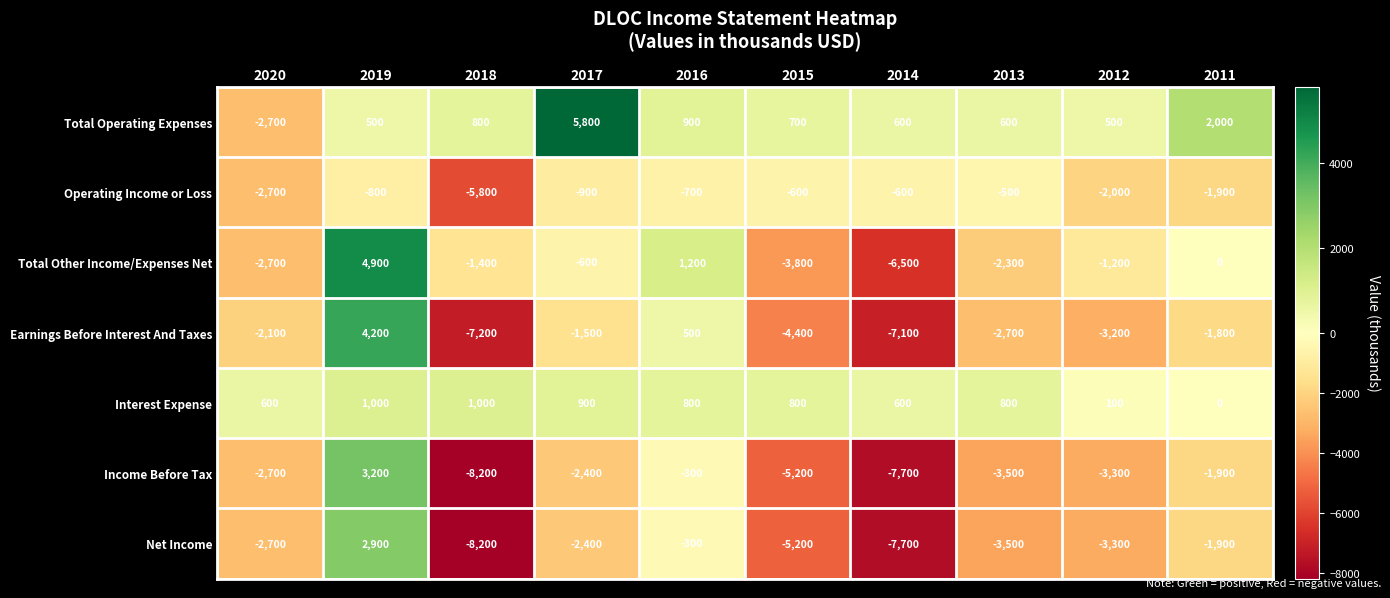

What is the spread (max minus min) of values at 2016?

1900